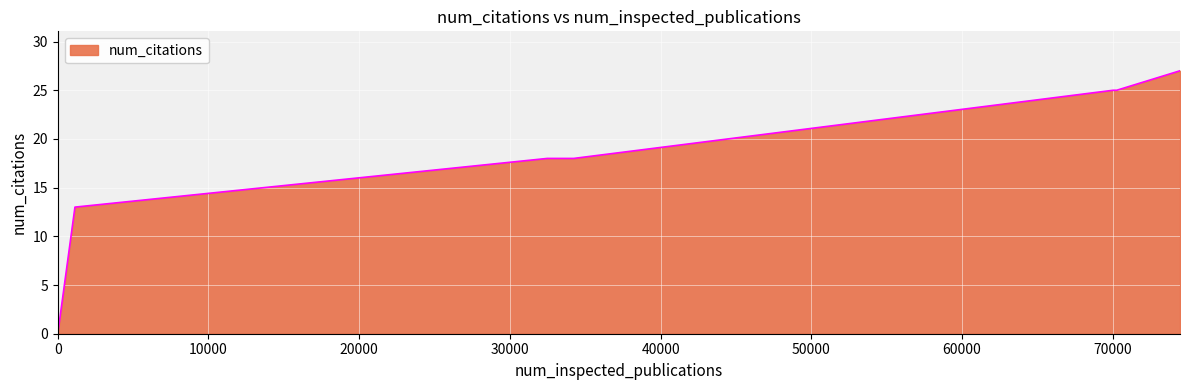

Reading left to right, extract all data points from this chart.

0	13	18	18	25	25	27